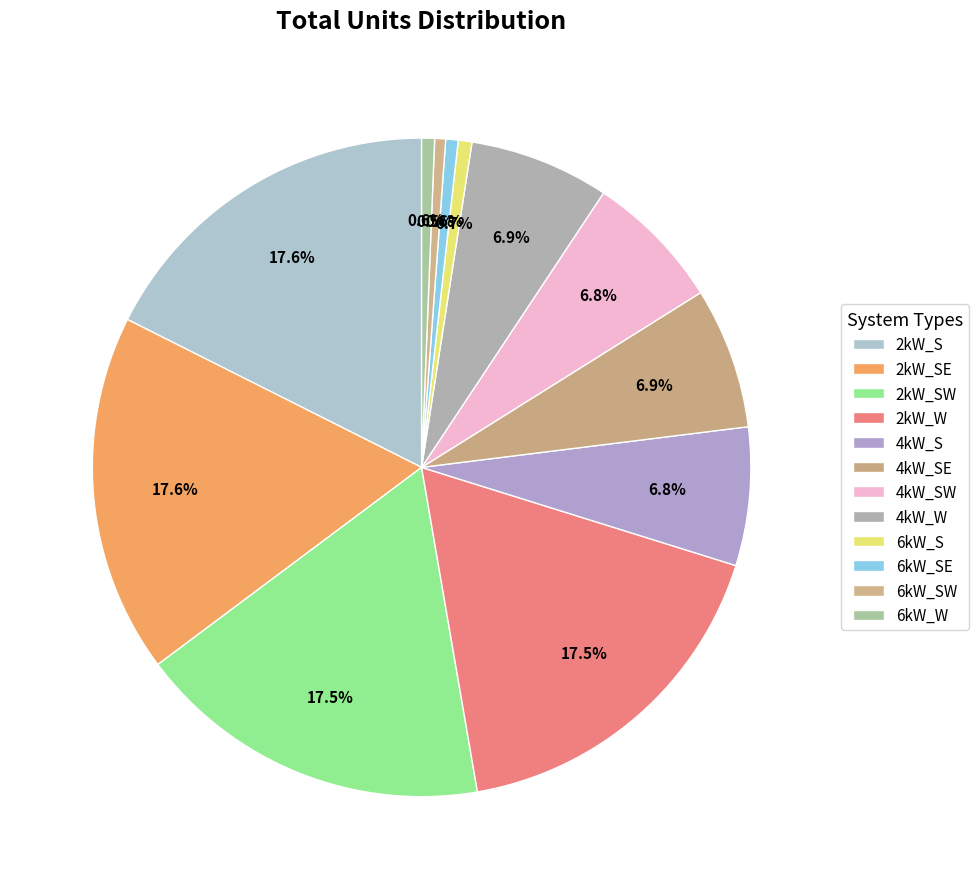

How many slices are in this pie chart?

12